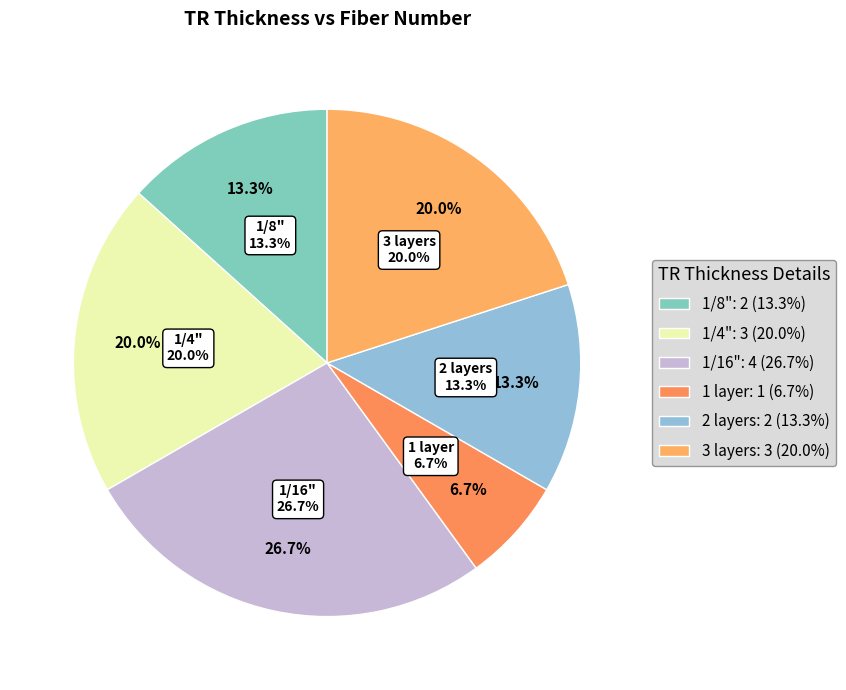

The 3 layers slice represents 20% of the pie. True or false?

True